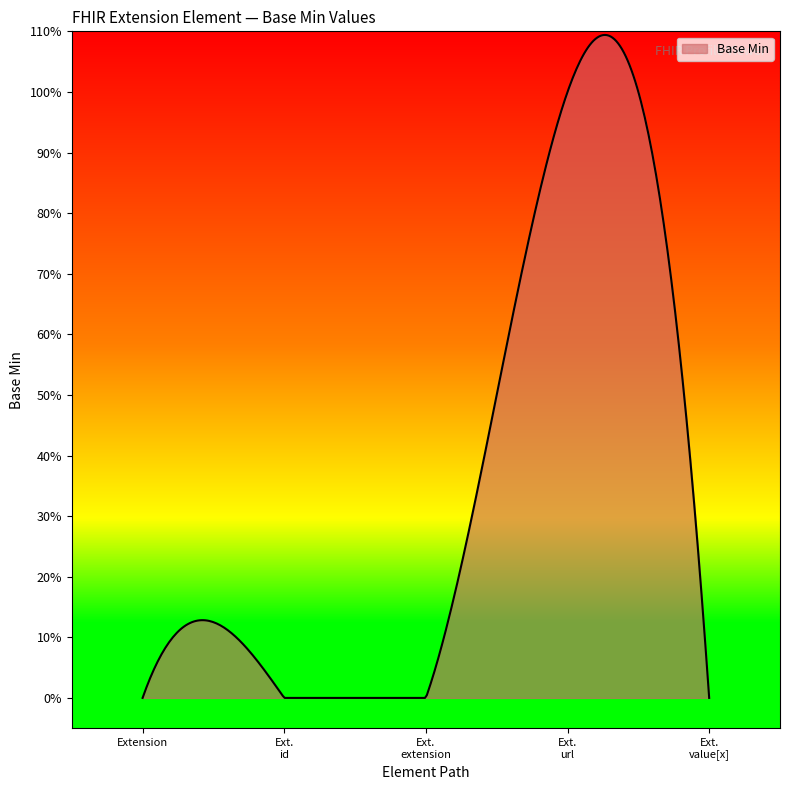

Reading right to left, transcribe all the data shown in this chart.

0	1	0	0	0